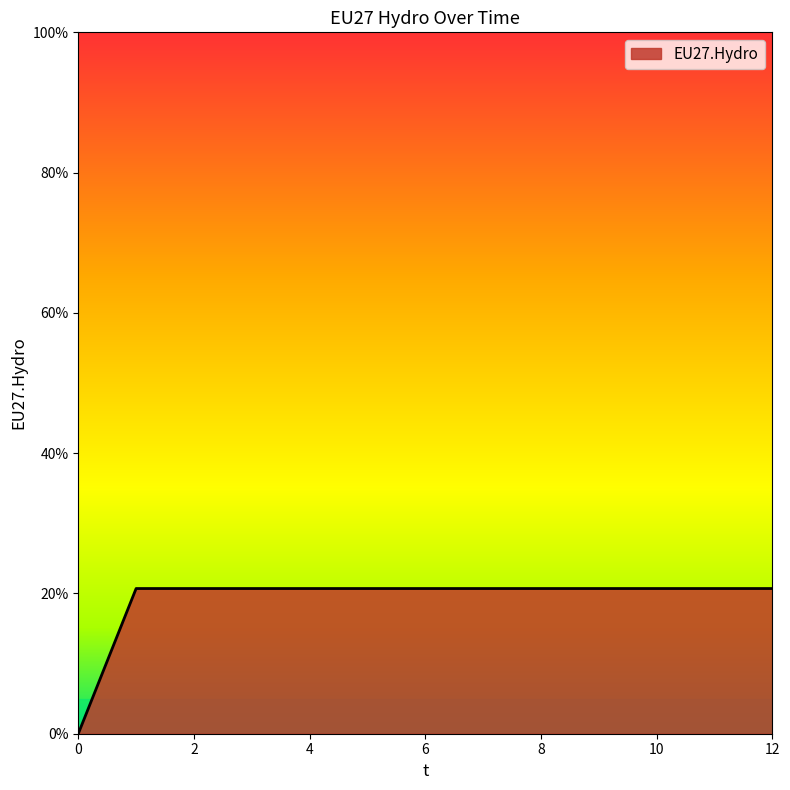

Is this an area chart (filled region under the line)?

Yes